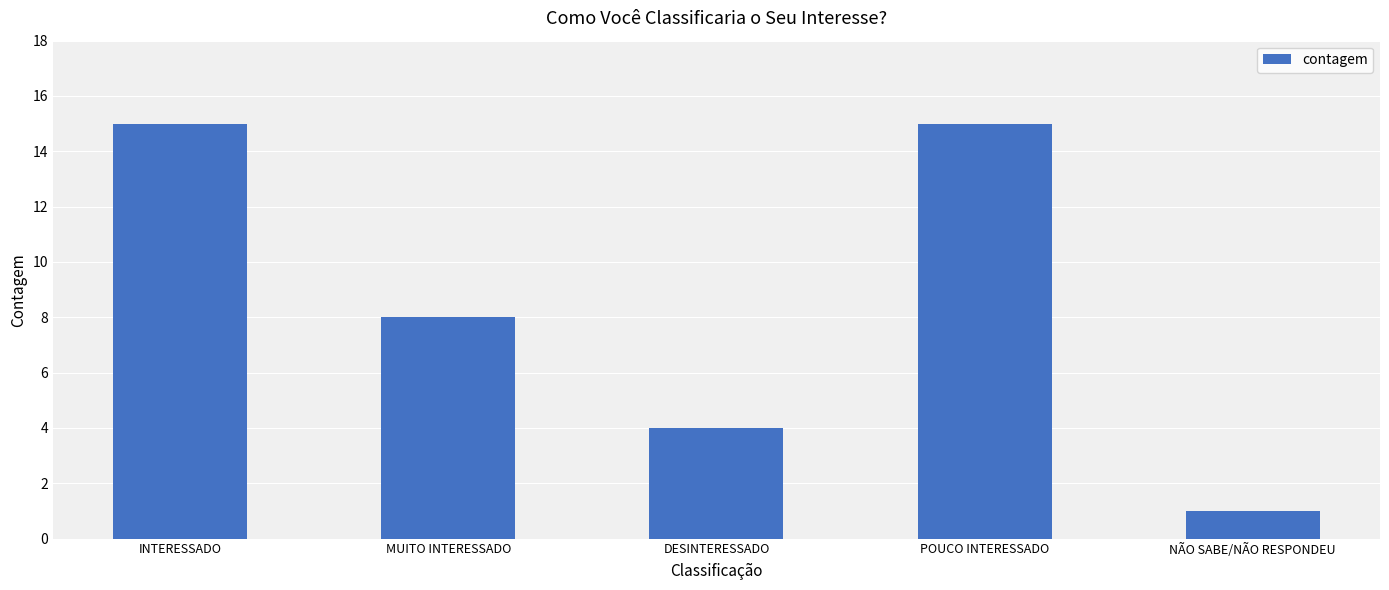

What is the maximum value shown in the chart?

15